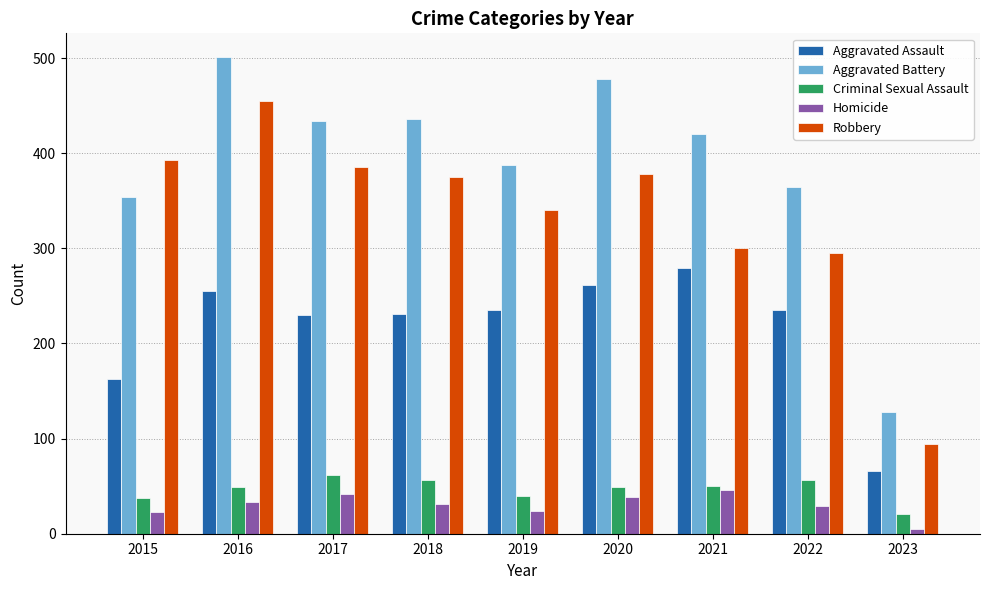

What is the value of the Homicide bar at the 3rd from the left?

42